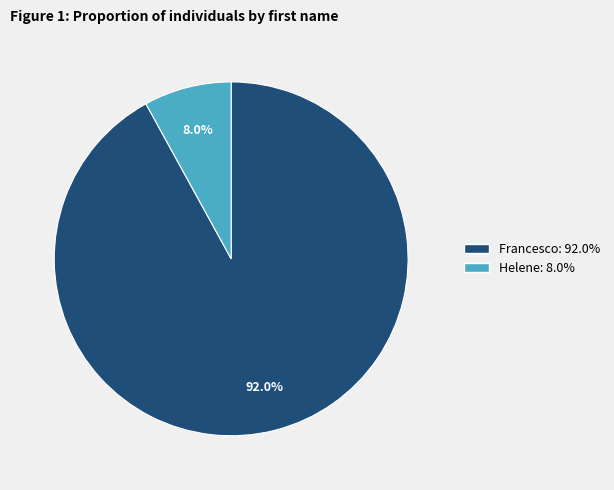

To the nearest percent, what is the difference between the largest and smallest slice percentages?

84%